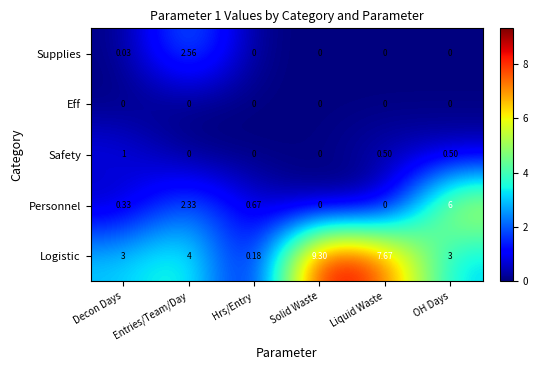

Rank the series by their maximum value, from lowest to highest.

Eff, Safety, Supplies, Personnel, Logistic